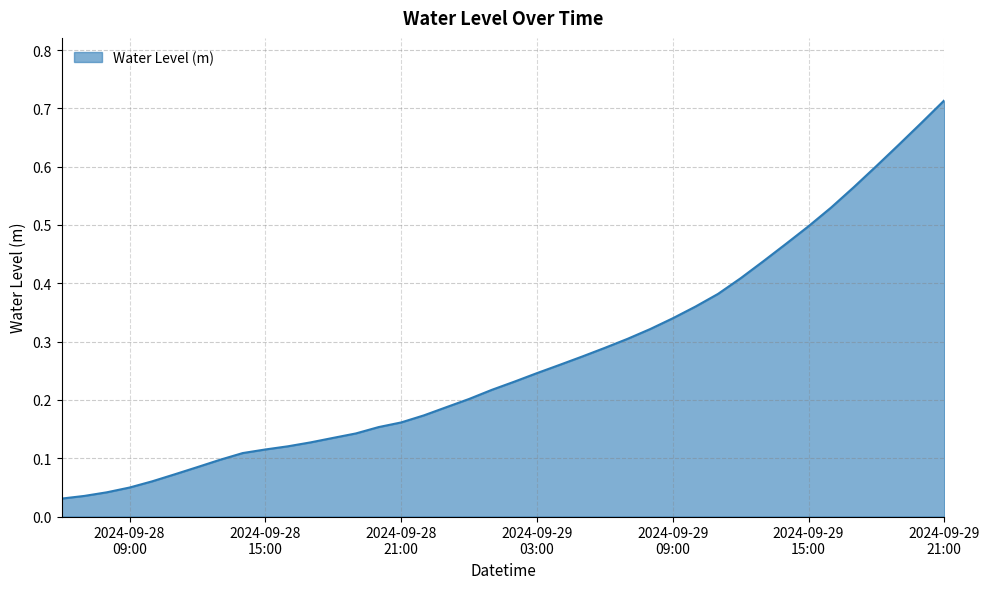

True or false: the data has more than 1 interior local peaks.

False